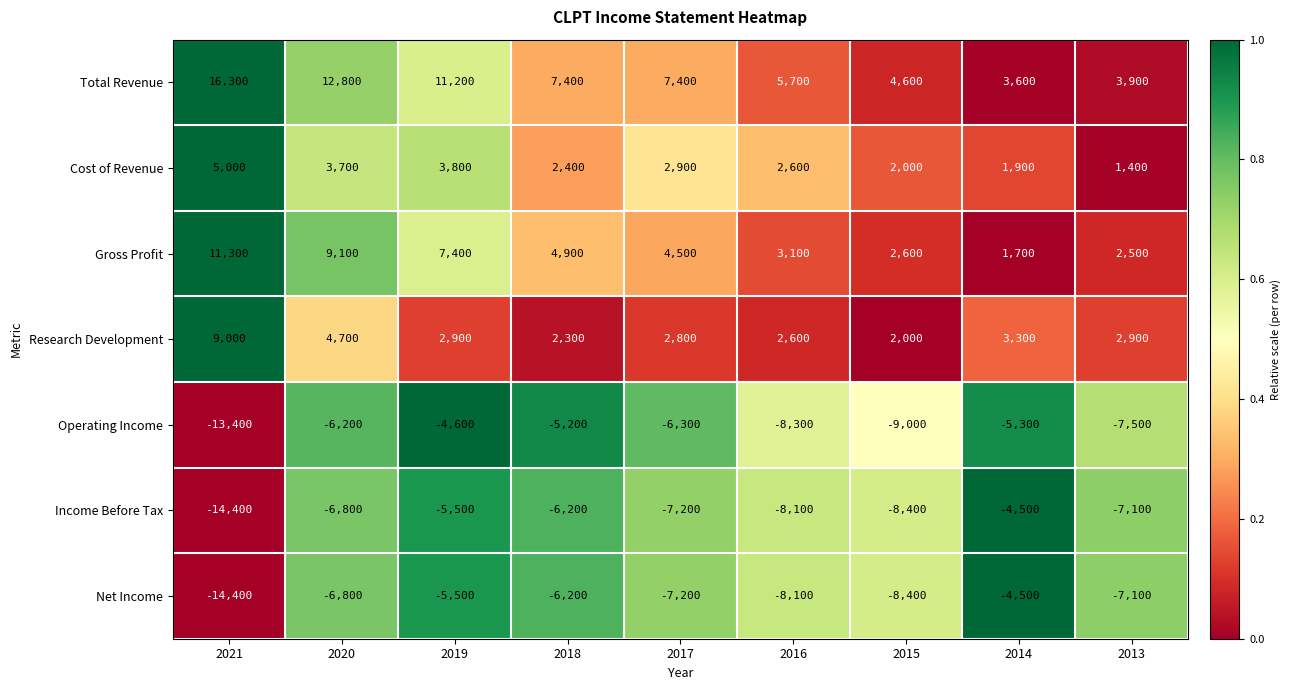

At which label is Gross Profit closest to 6500?

2019